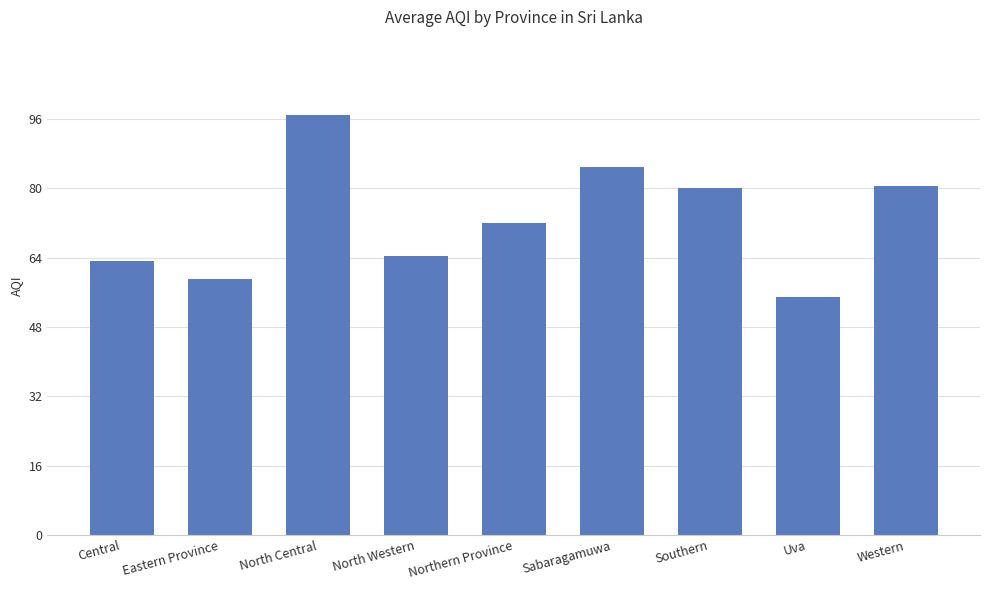

What value does the data have at Sabaragamuwa?

85.0